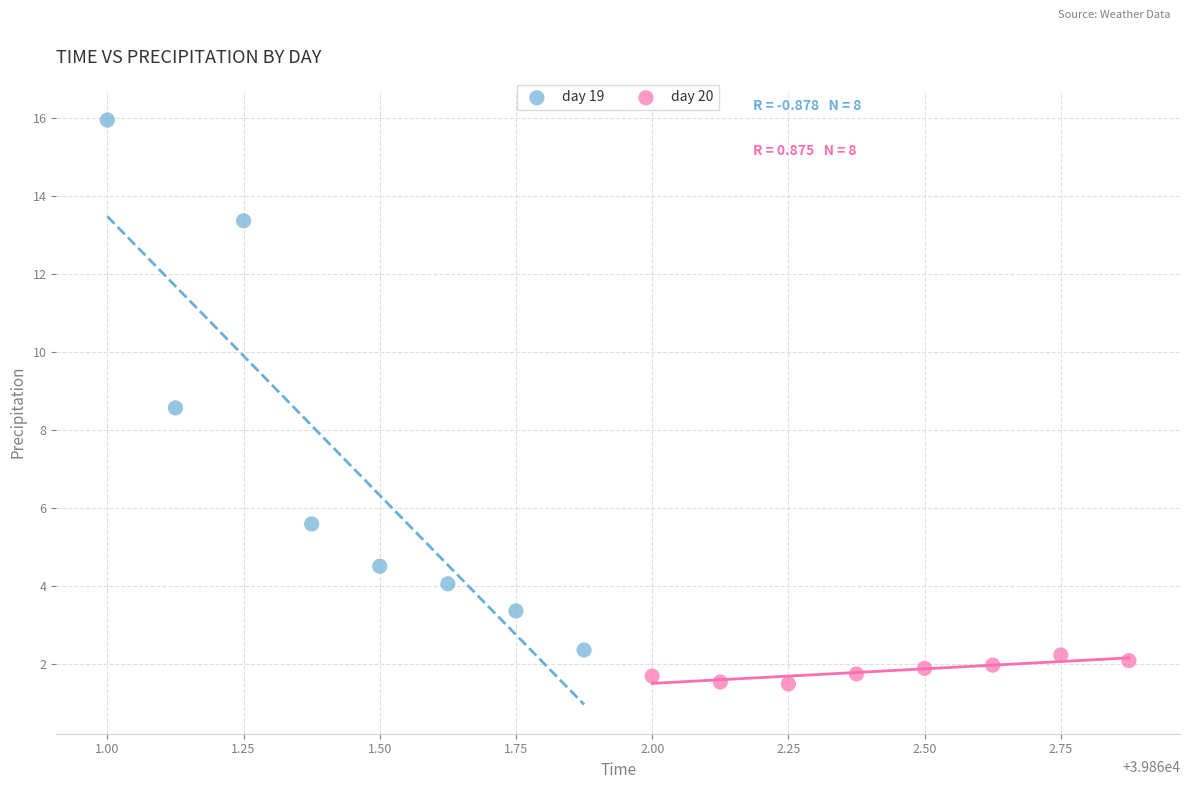

What are all the series names shown in the legend?

day 19, day 20